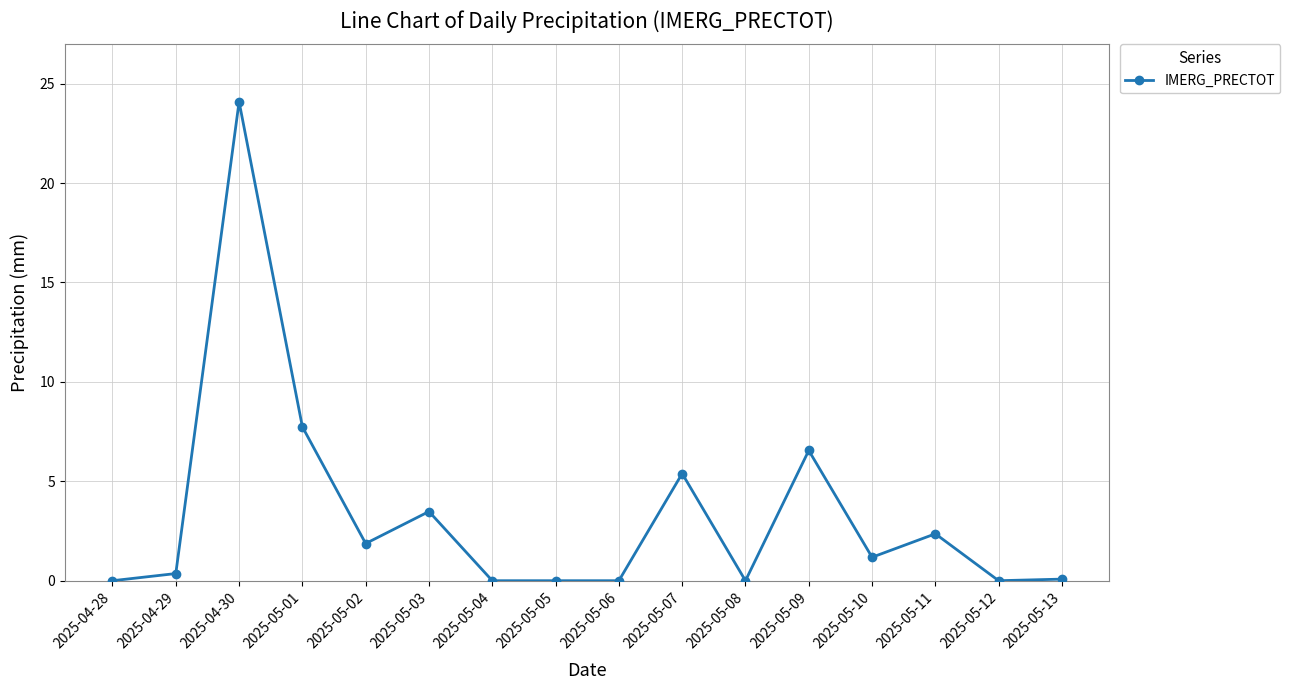

Approximately how many times larger is the value at 2025-05-11 compared to 2025-05-09?

0.4